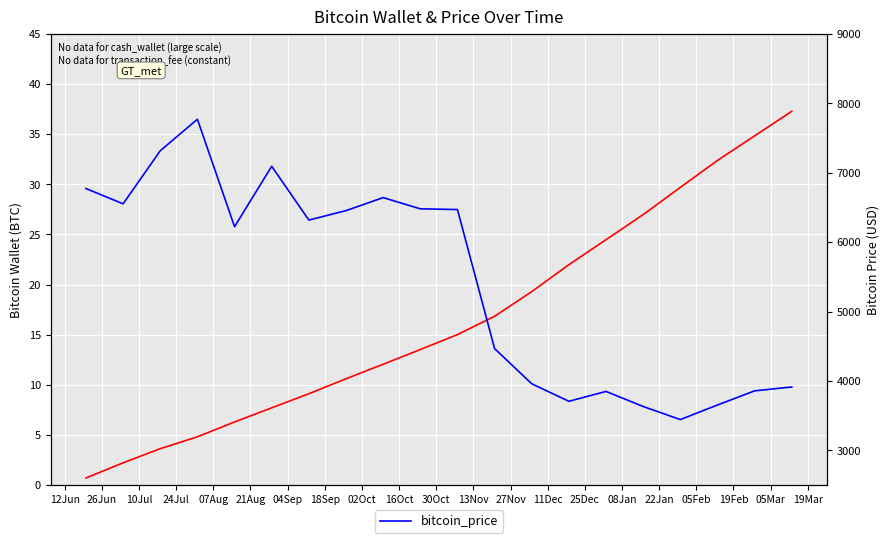

True or false: bitcoin_wallet and bitcoin_price intersect in this chart.

False